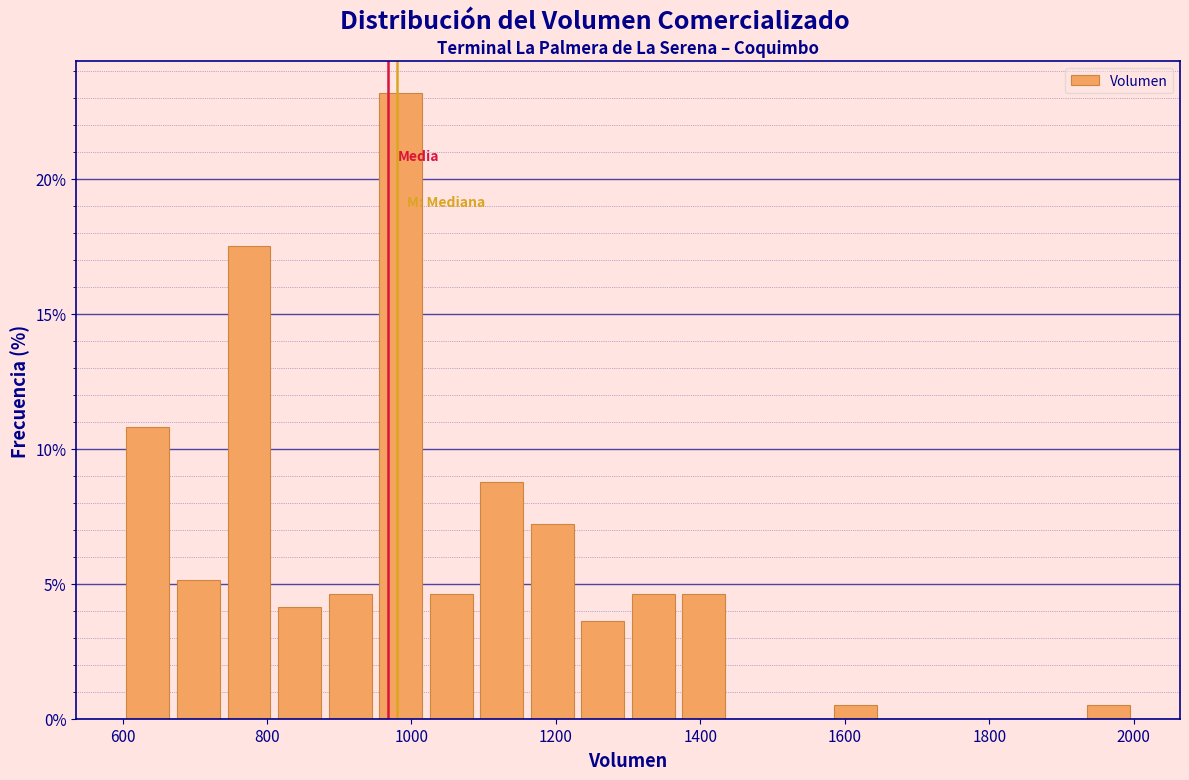

Read against the x-axis, roughly where is the centre of the tallest bar?

980